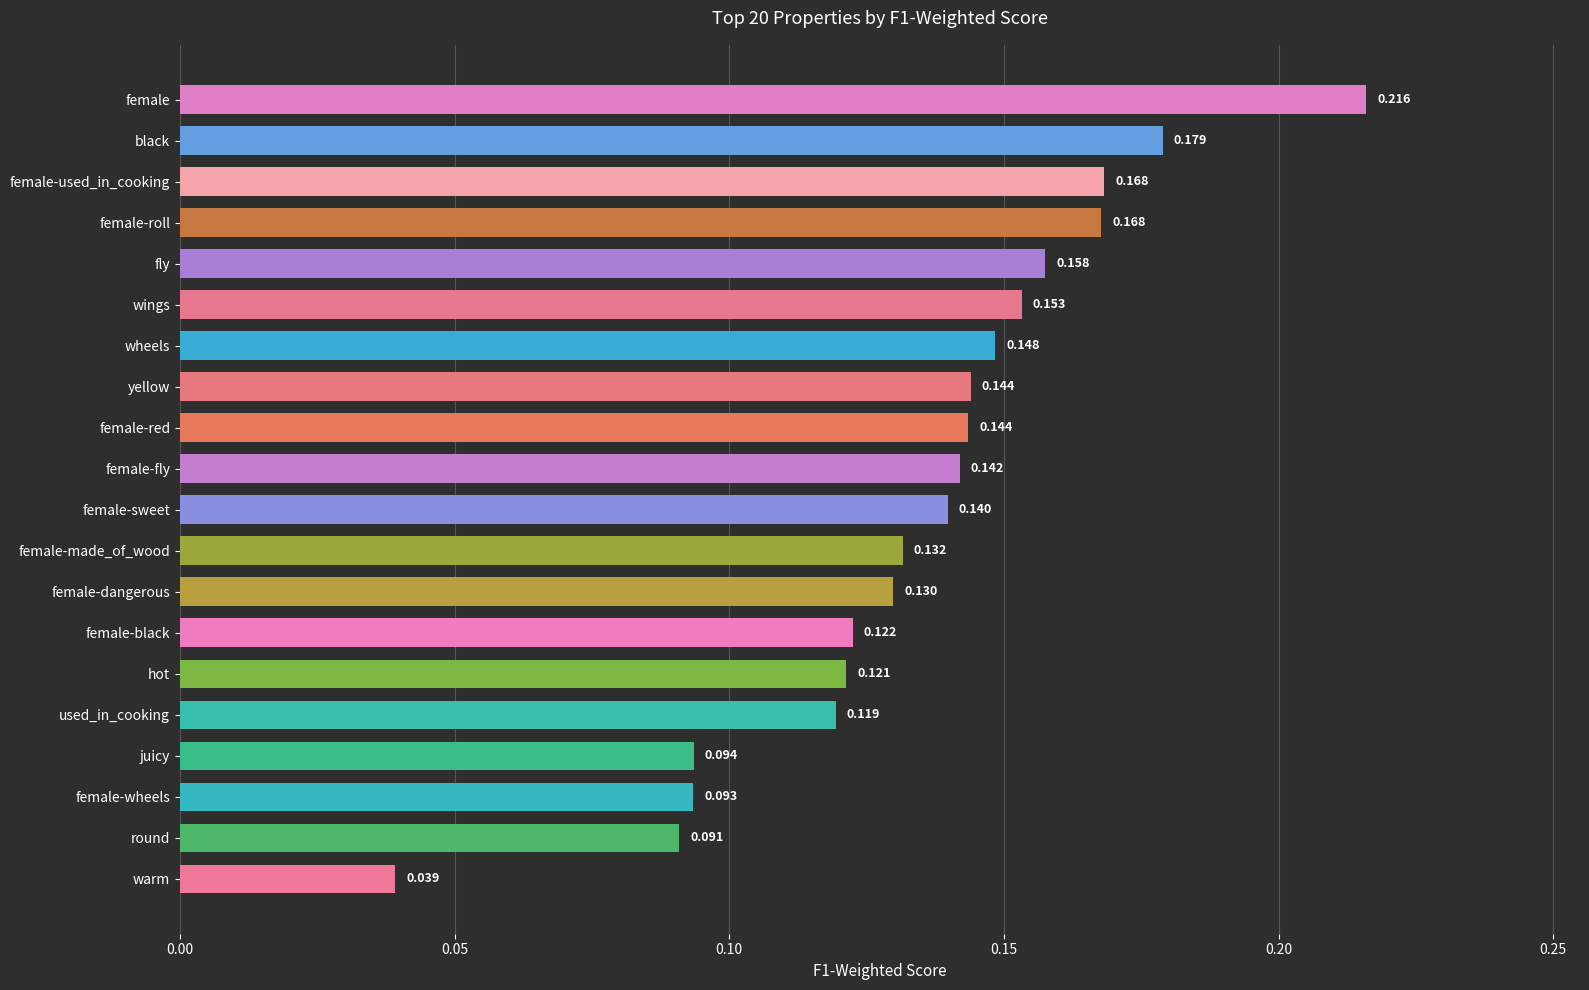

What is the label of the 4th bar from the bottom?

juicy